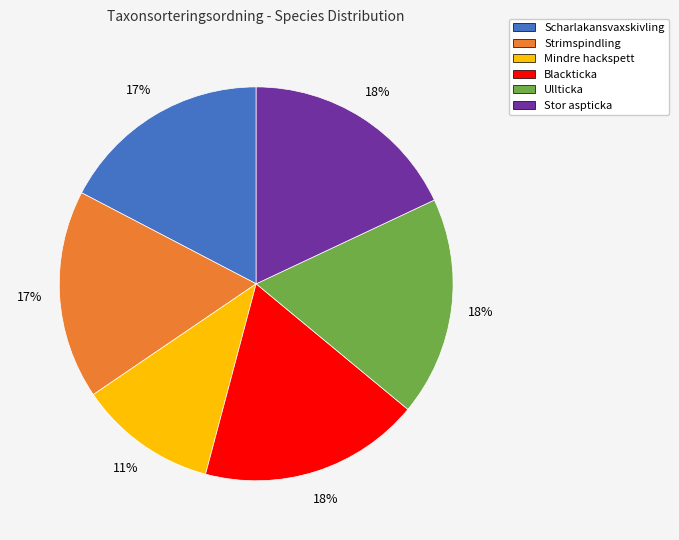

Is there any slice that represents more than half of the pie?

No